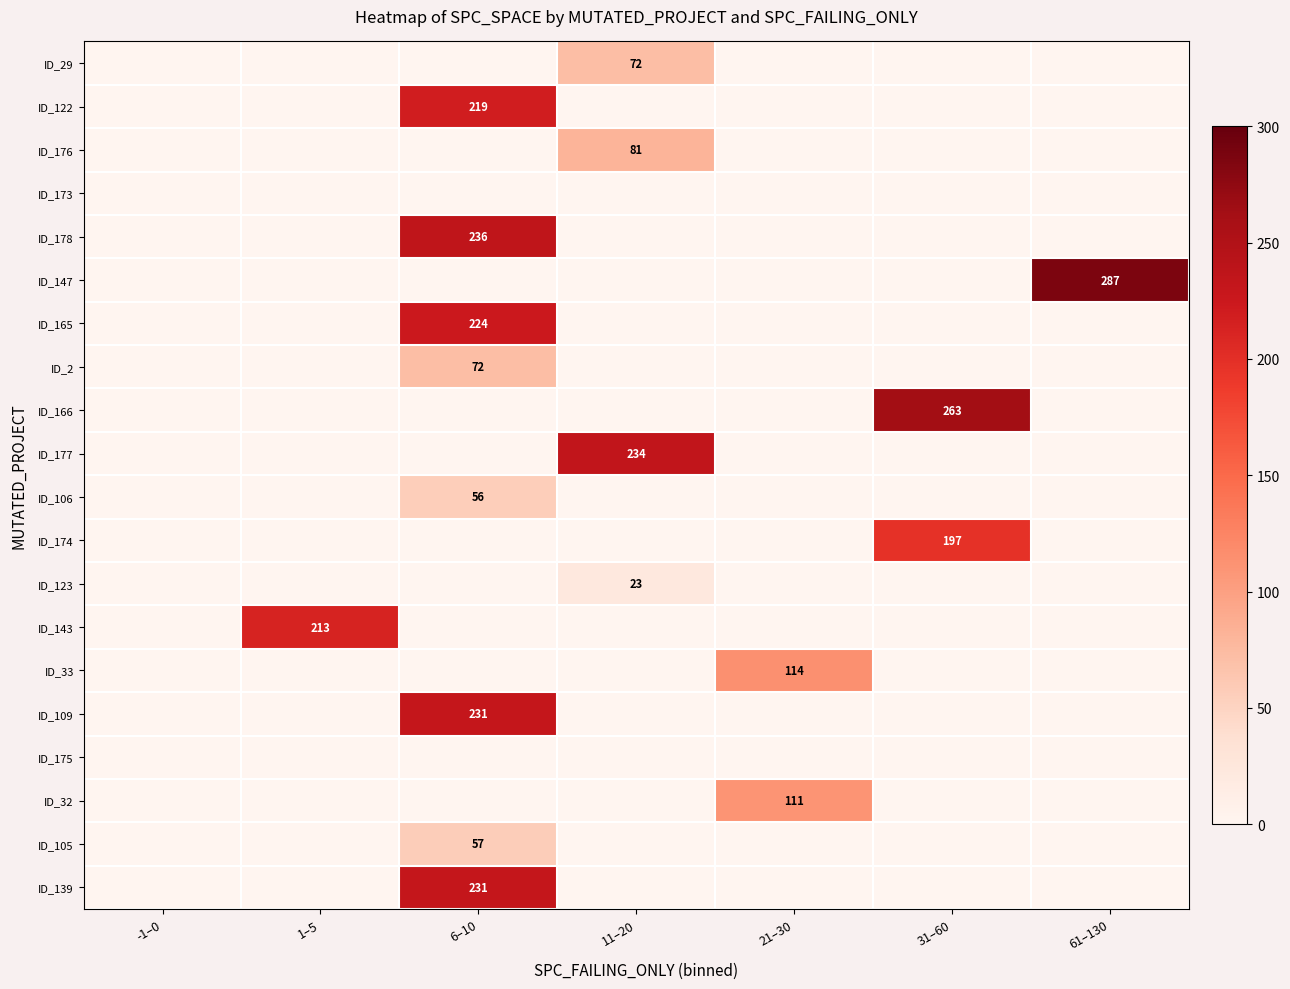

What is the greatest value displayed?

287